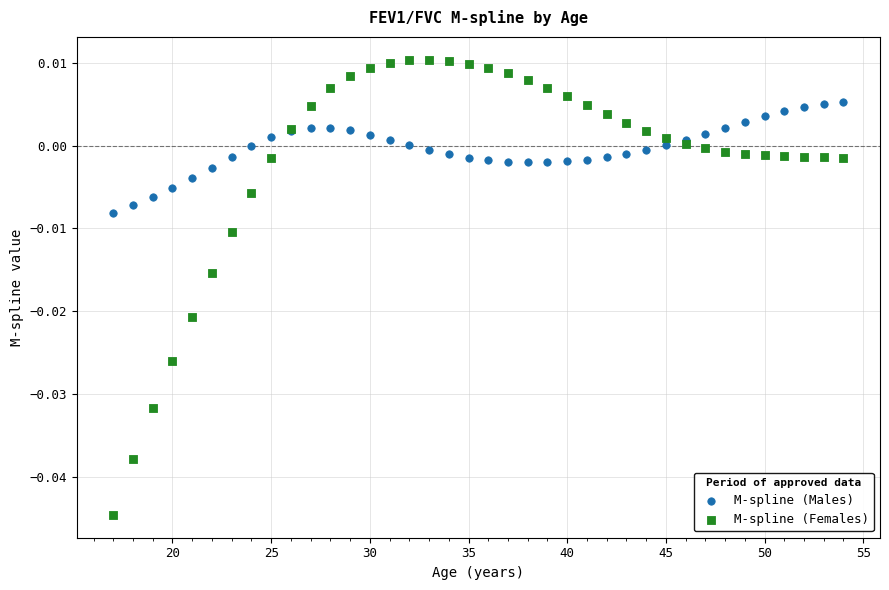

Which series has the largest Y range (max minus min)?

M-spline (Females)